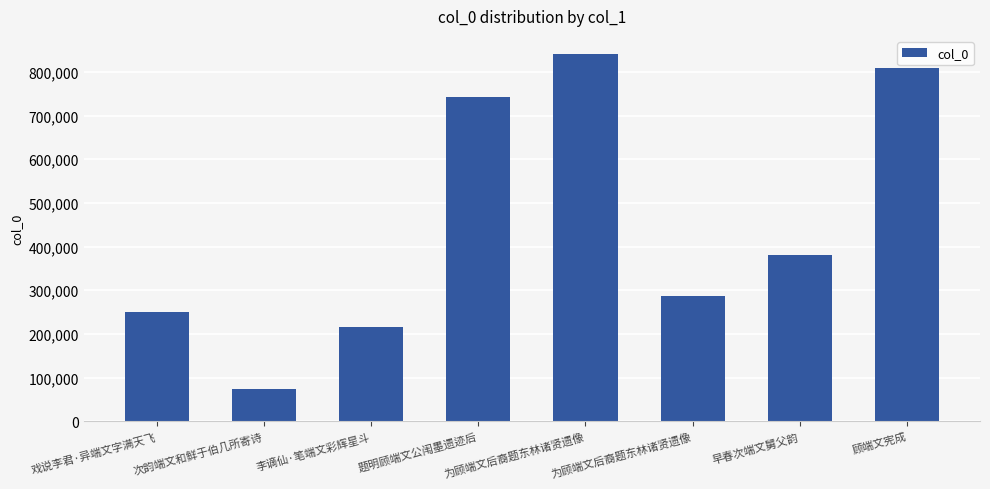

How many bars are there in total?

8